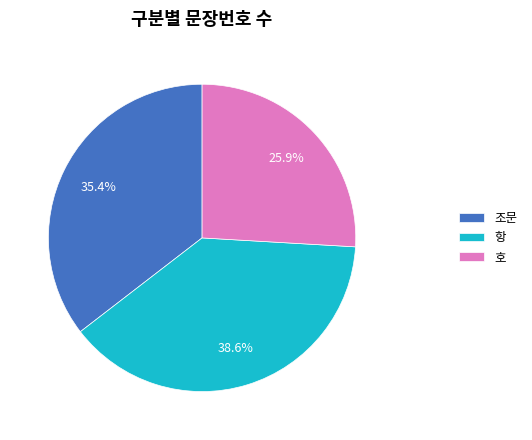

What percentage is the 호 slice, to the nearest percent?

26%